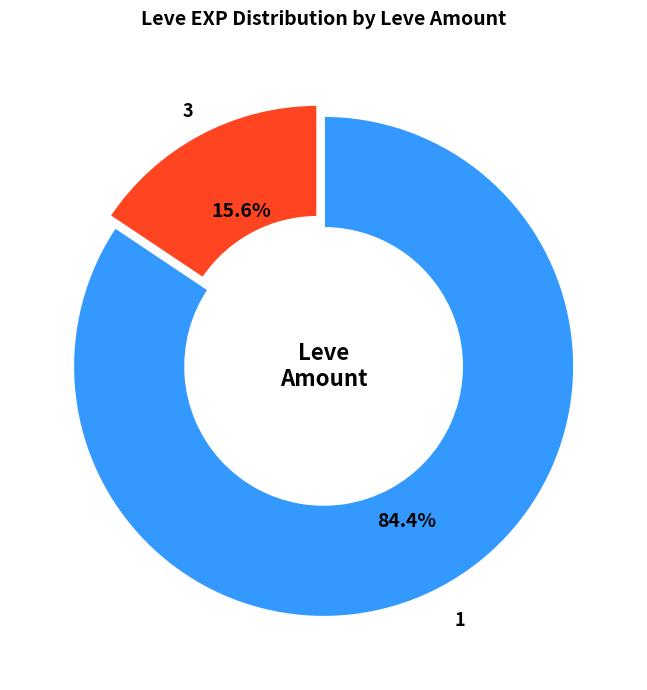

Is there any slice that represents more than half of the pie?

Yes